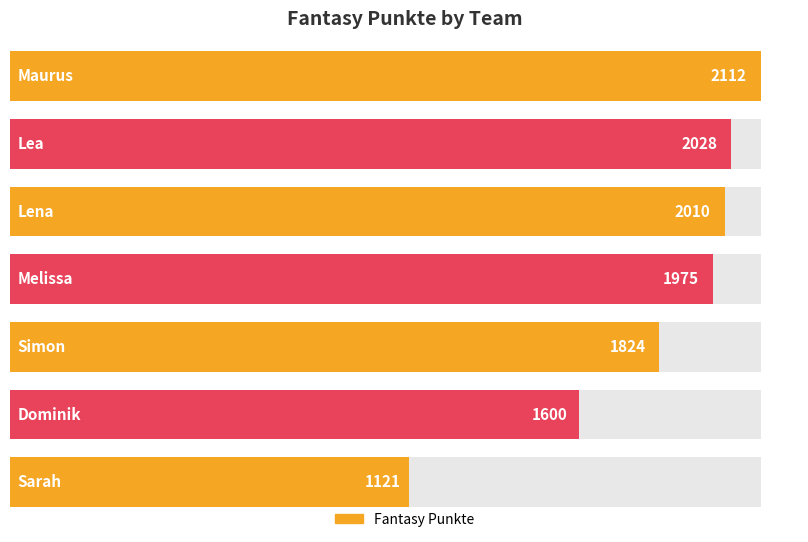

Which label corresponds to the smallest value in the chart?

Sarah